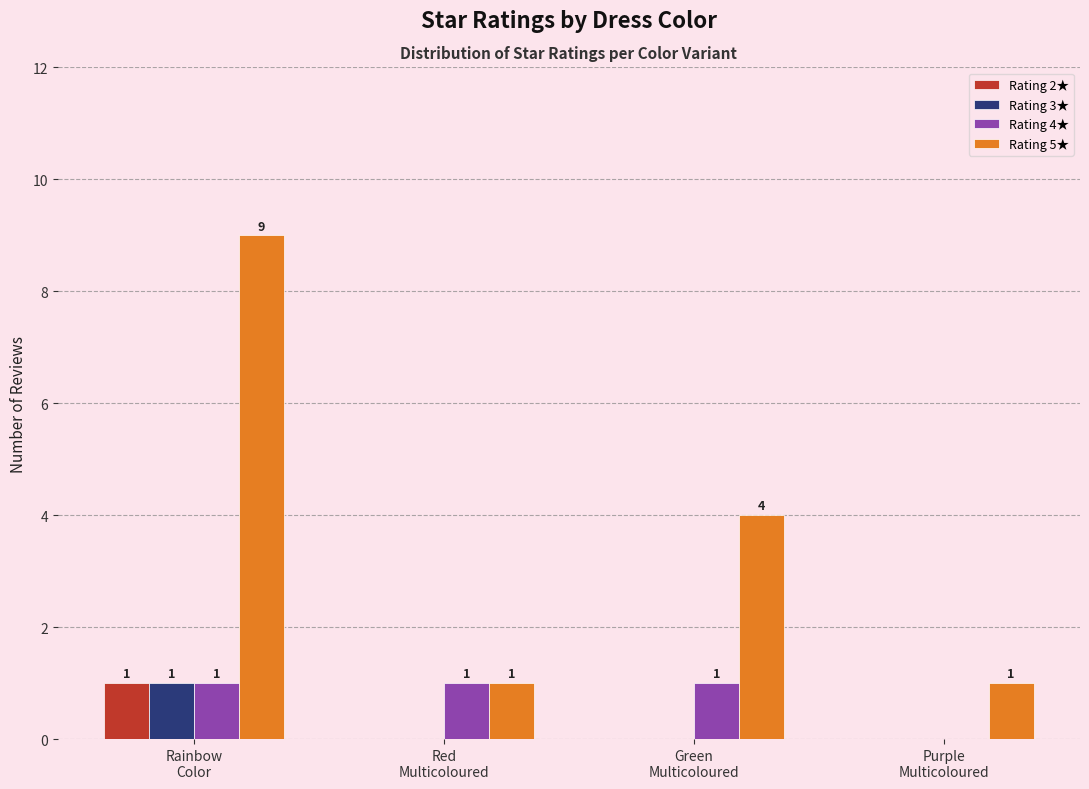

Reading right to left, transcribe all the data shown in this chart.

Rating 2★: Purple
Multicoloured=0	Green
Multicoloured=0	Red
Multicoloured=0	Rainbow
Color=1
Rating 3★: Purple
Multicoloured=0	Green
Multicoloured=0	Red
Multicoloured=0	Rainbow
Color=1
Rating 4★: Purple
Multicoloured=0	Green
Multicoloured=1	Red
Multicoloured=1	Rainbow
Color=1
Rating 5★: Purple
Multicoloured=1	Green
Multicoloured=4	Red
Multicoloured=1	Rainbow
Color=9